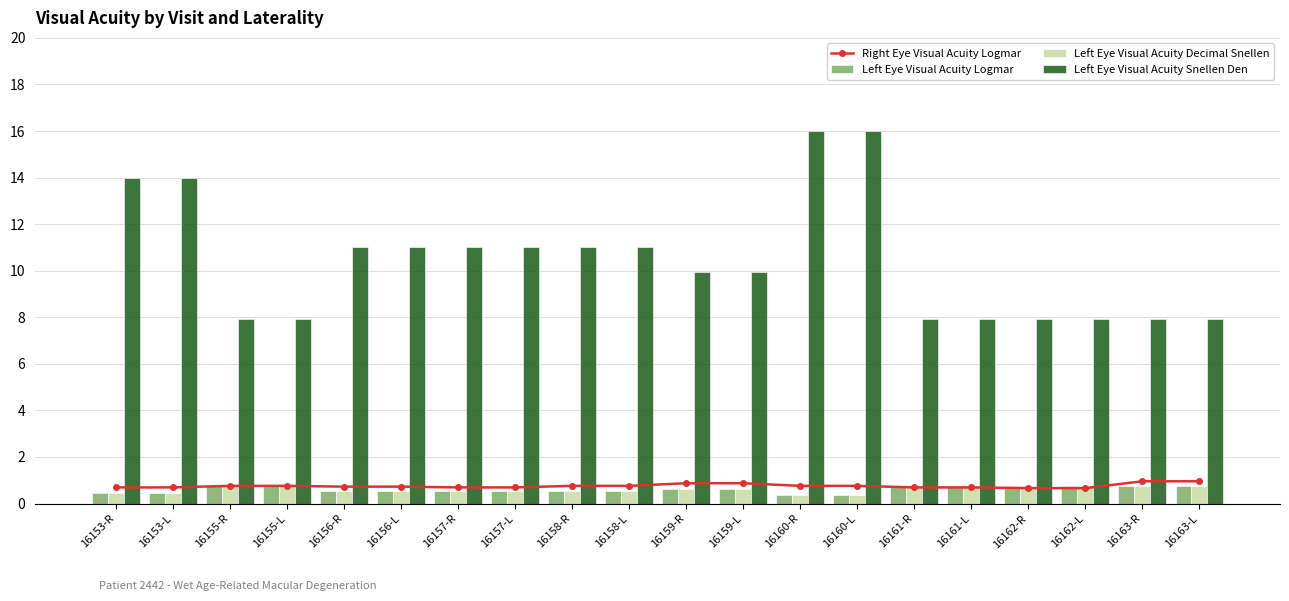

At how many categories does at least one series exceed 10?

10